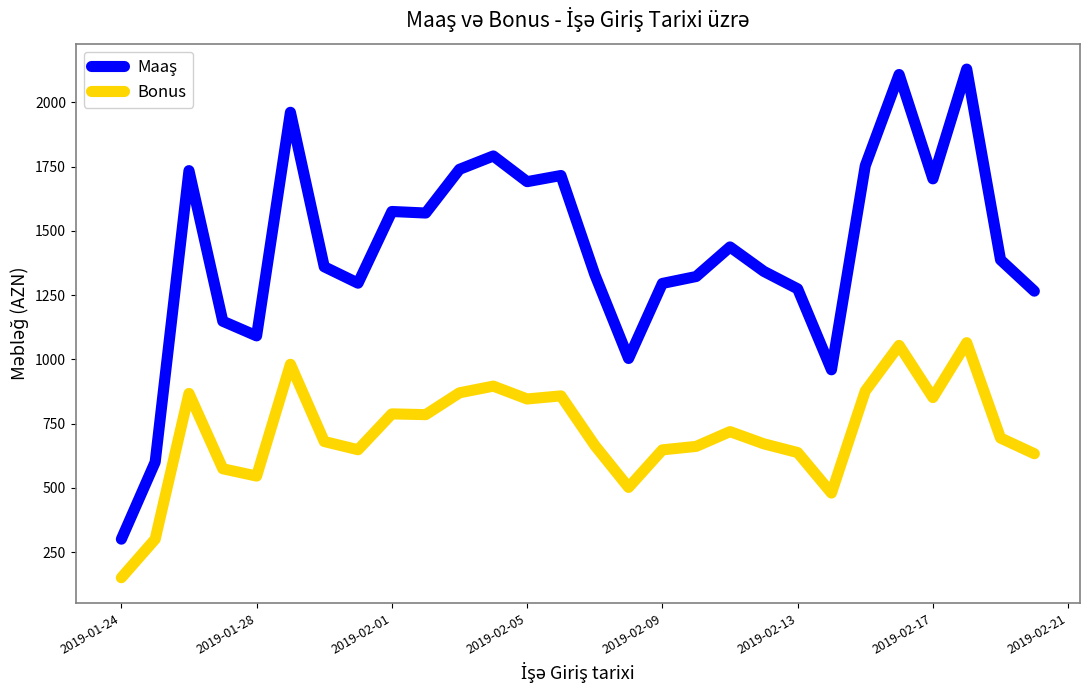

What is the maximum value shown in the chart?

2129.0